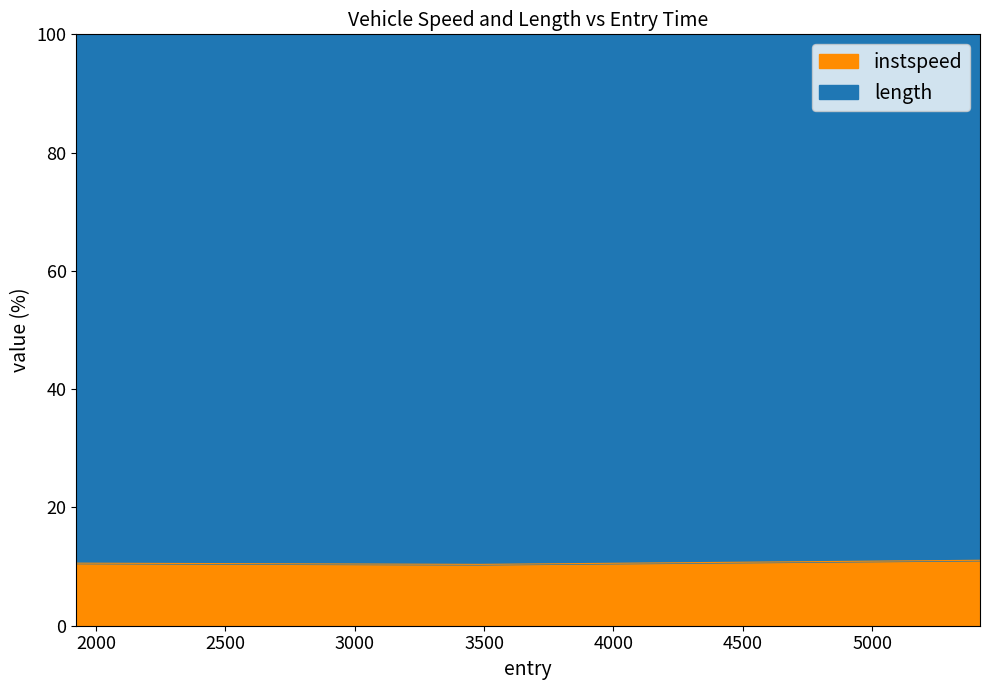

What position from the left is 1924.4340334103892?

1